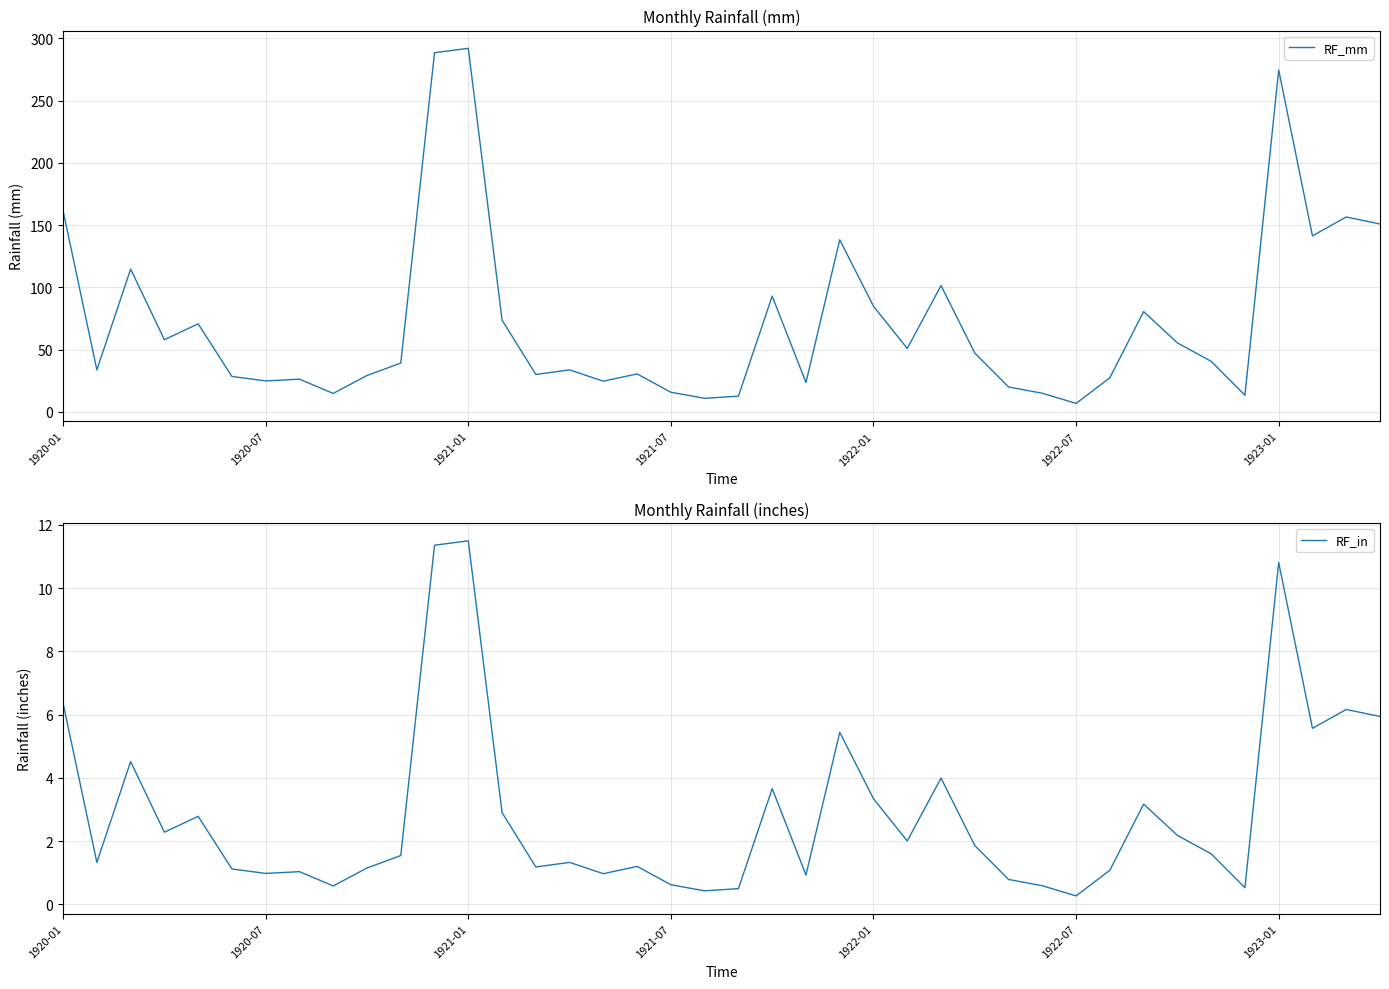

At 19, list the series in order from largest to smallest.

RF_mm, RF_in